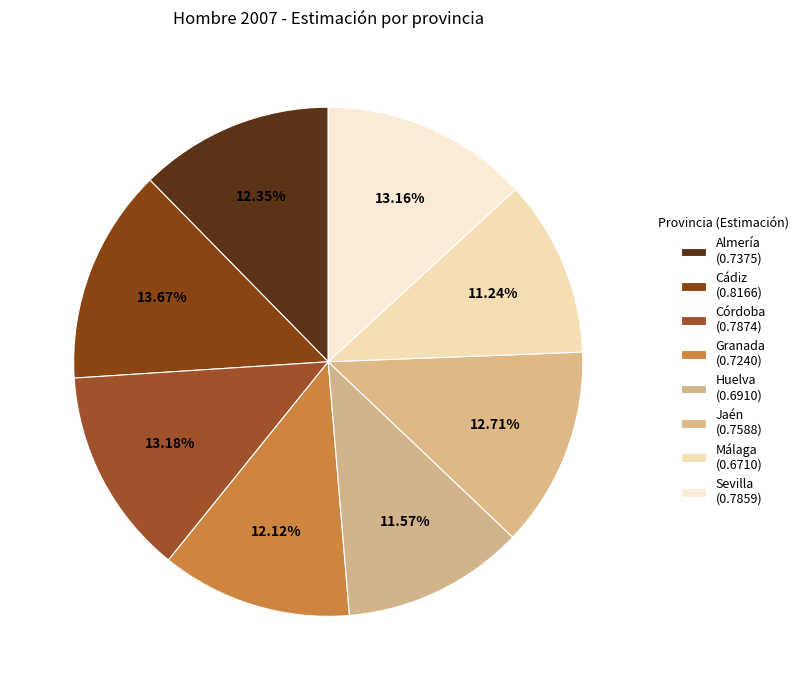

How many segments does this pie chart have?

8